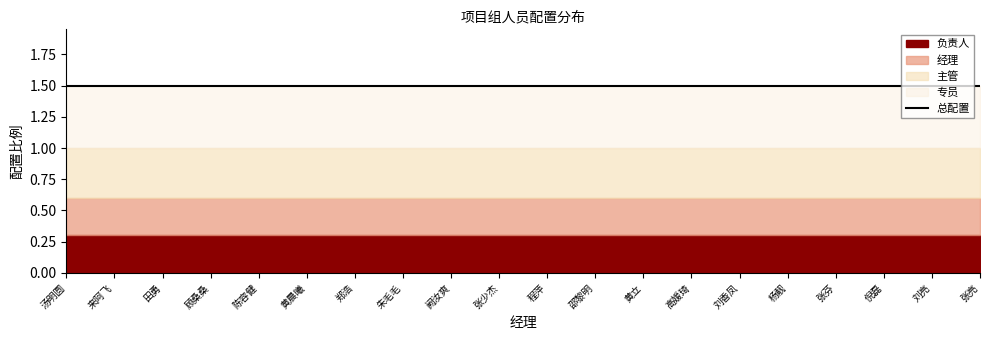

How many distinct data groups are displayed?

4